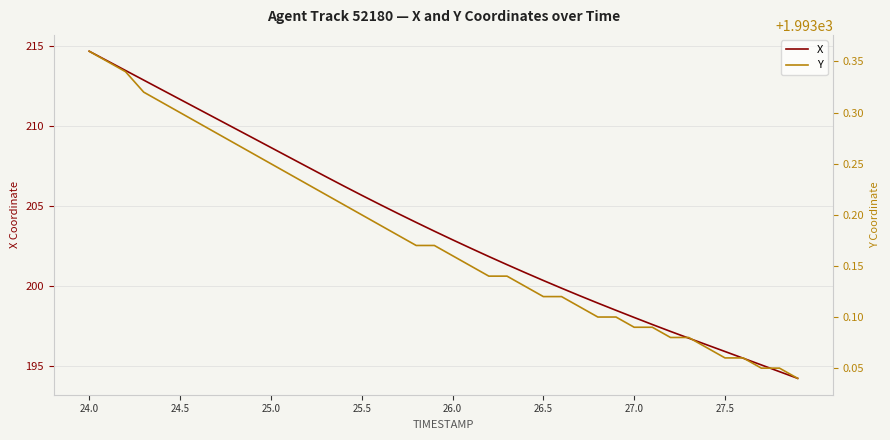

What is the minimum value shown in the chart?

194.2